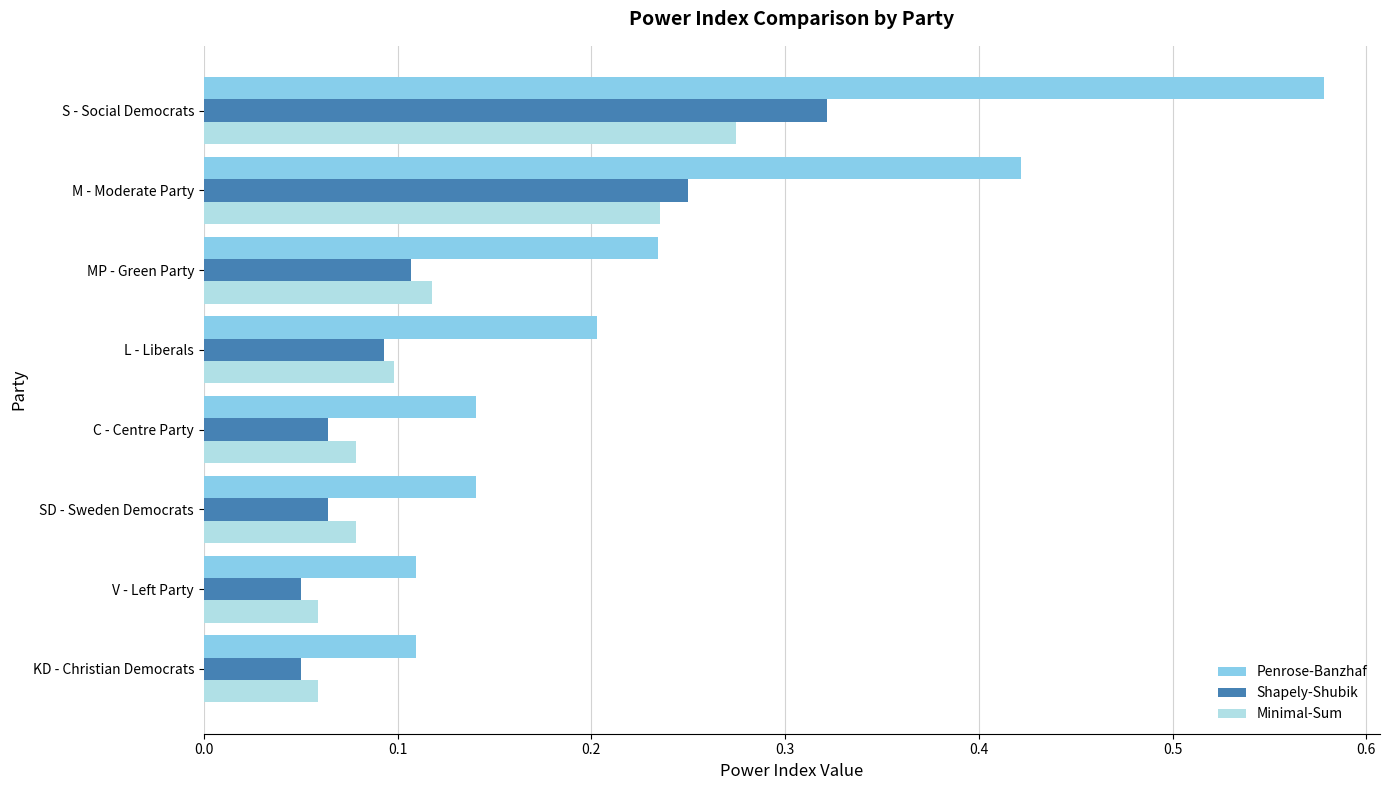

Is it true that Penrose-Banzhaf equals 0.7 at M - Moderate Party?

False